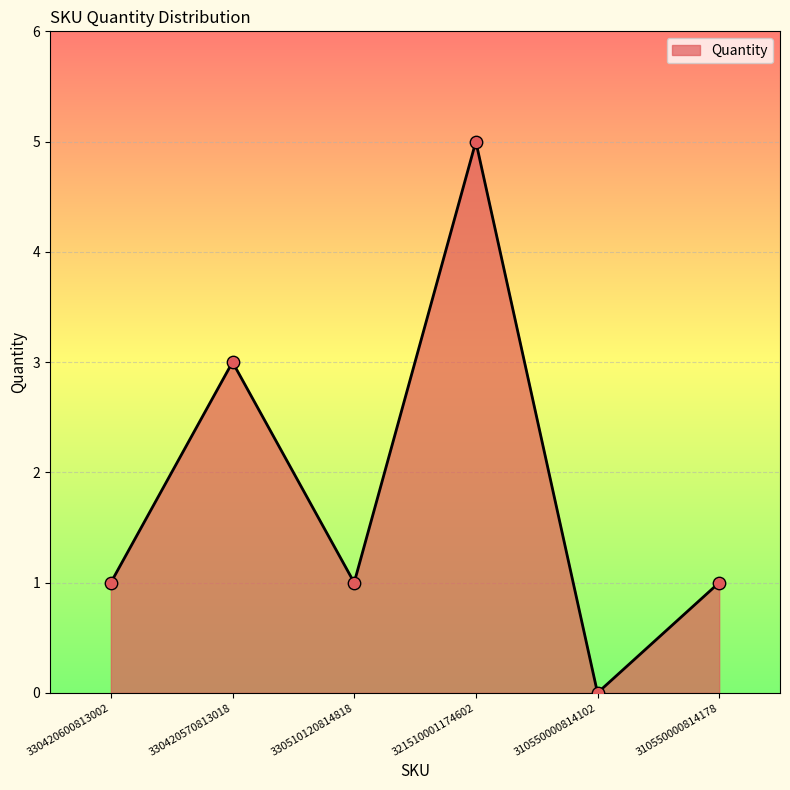

What is the change in value from 330420570813018 to 310550000814178?

-2